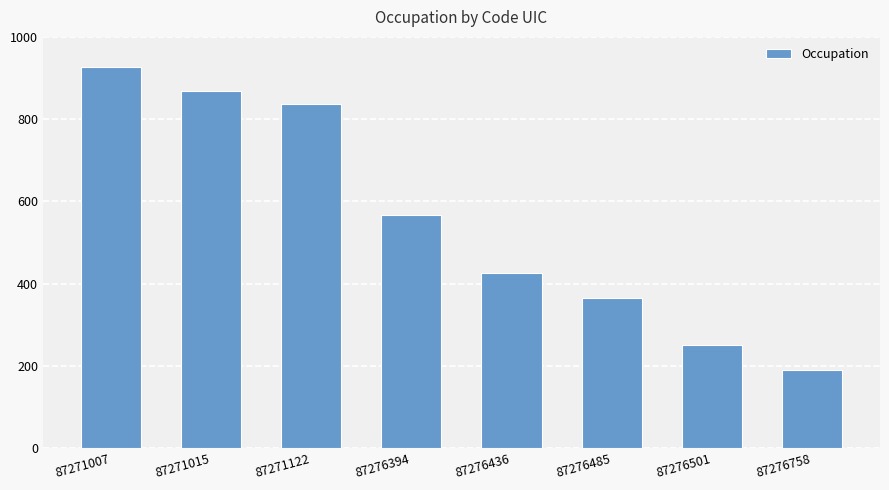

What is the maximum value shown in the chart?

927